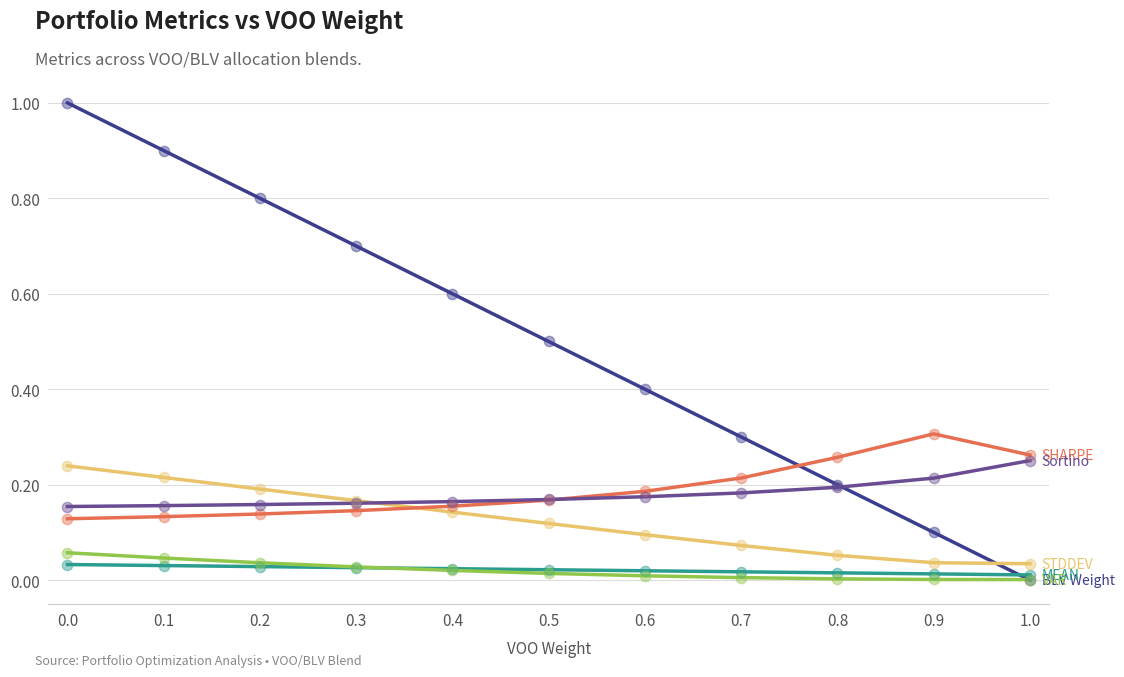

What is the total value across all series at 0.2?

1.4